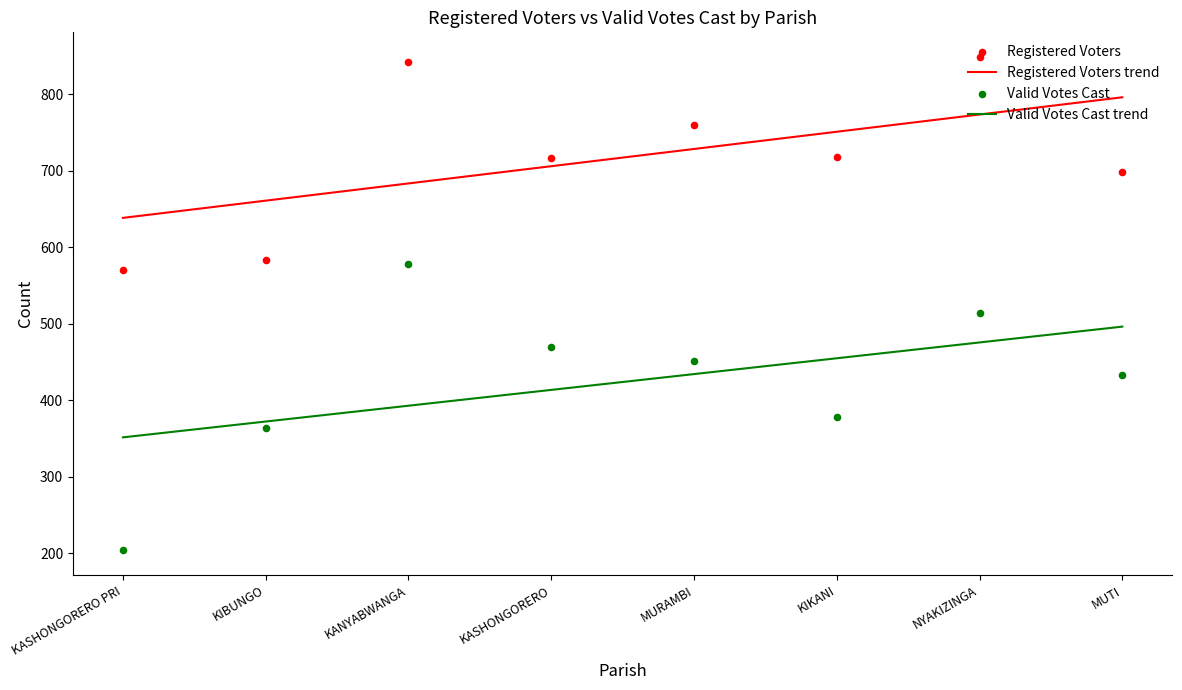

What is the total value across all series at KIBUNGO?

948